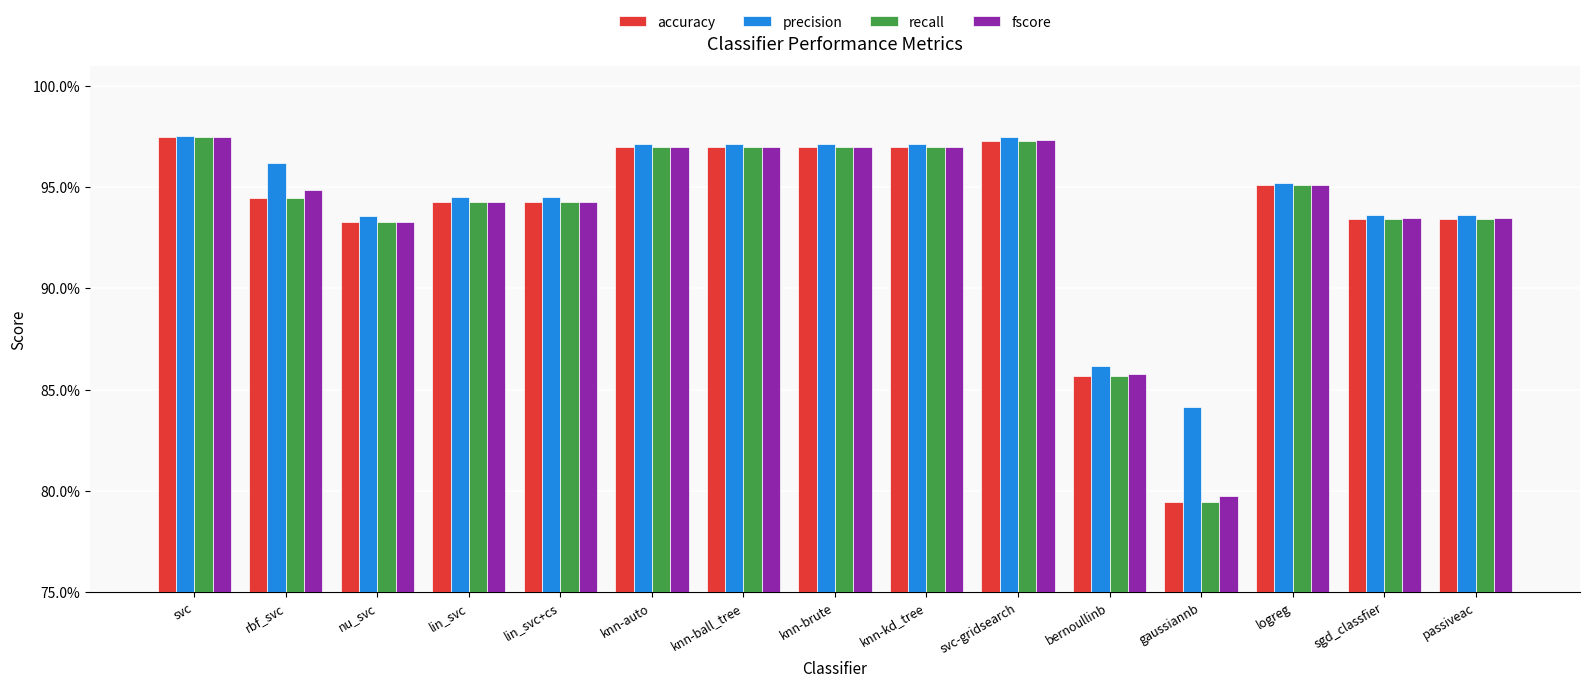

Reading left to right, extract all data points from this chart.

accuracy: svc=1.0	rbf_svc=0.9	nu_svc=0.9	lin_svc=0.9	lin_svc+cs=0.9	knn-auto=1.0	knn-ball_tree=1.0	knn-brute=1.0	knn-kd_tree=1.0	svc-gridsearch=1.0	bernoullinb=0.9	gaussiannb=0.8	logreg=1.0	sgd_classfier=0.9	passiveac=0.9
precision: svc=1.0	rbf_svc=1.0	nu_svc=0.9	lin_svc=0.9	lin_svc+cs=0.9	knn-auto=1.0	knn-ball_tree=1.0	knn-brute=1.0	knn-kd_tree=1.0	svc-gridsearch=1.0	bernoullinb=0.9	gaussiannb=0.8	logreg=1.0	sgd_classfier=0.9	passiveac=0.9
recall: svc=1.0	rbf_svc=0.9	nu_svc=0.9	lin_svc=0.9	lin_svc+cs=0.9	knn-auto=1.0	knn-ball_tree=1.0	knn-brute=1.0	knn-kd_tree=1.0	svc-gridsearch=1.0	bernoullinb=0.9	gaussiannb=0.8	logreg=1.0	sgd_classfier=0.9	passiveac=0.9
fscore: svc=1.0	rbf_svc=0.9	nu_svc=0.9	lin_svc=0.9	lin_svc+cs=0.9	knn-auto=1.0	knn-ball_tree=1.0	knn-brute=1.0	knn-kd_tree=1.0	svc-gridsearch=1.0	bernoullinb=0.9	gaussiannb=0.8	logreg=1.0	sgd_classfier=0.9	passiveac=0.9